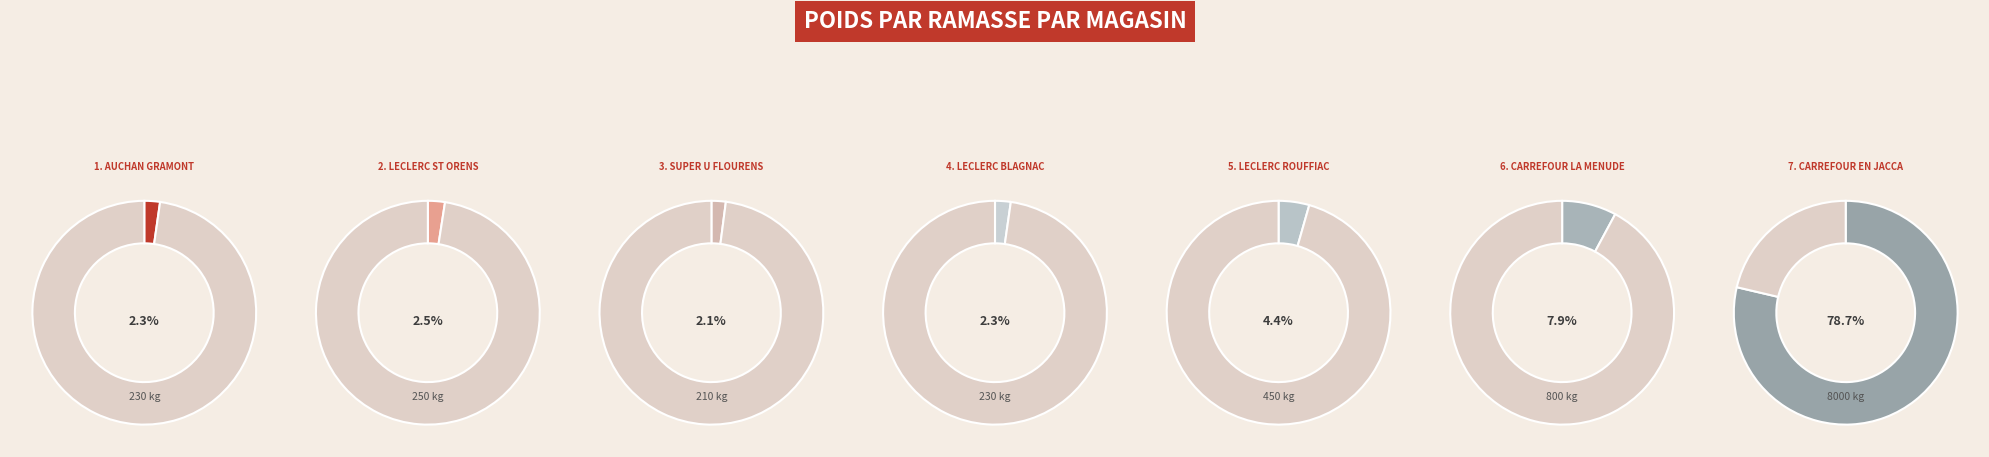

The LECLERC BLAGNAC slice represents 2% of the pie. True or false?

True